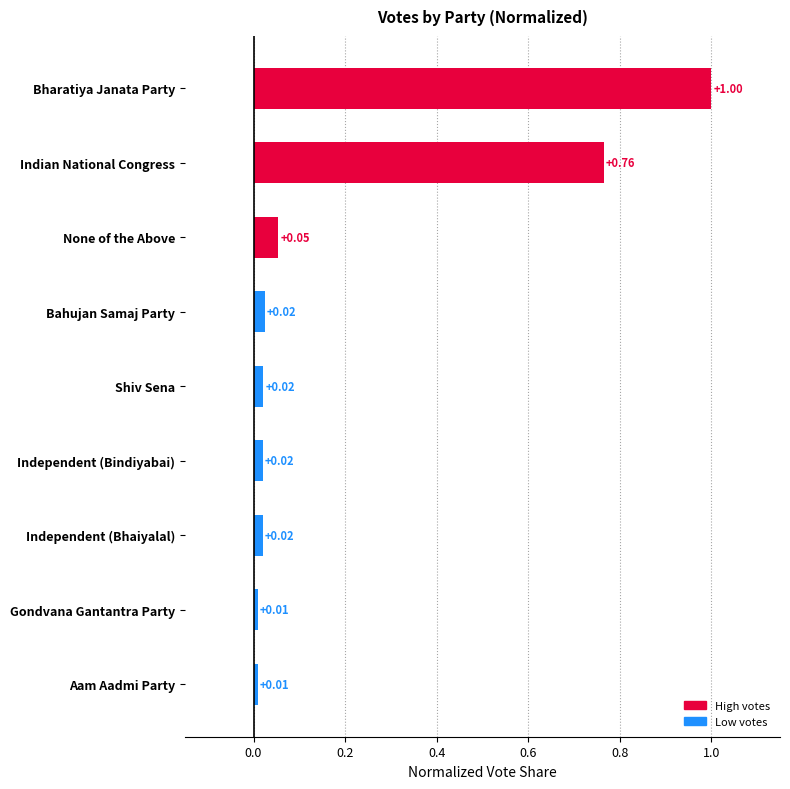

What is the label of the 2nd bar from the top?

Indian National Congress